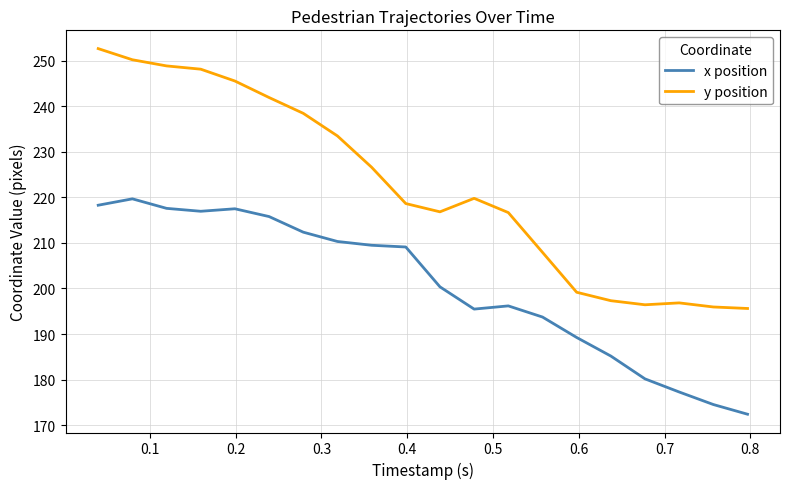

Which series has the largest range (max minus min)?

y position